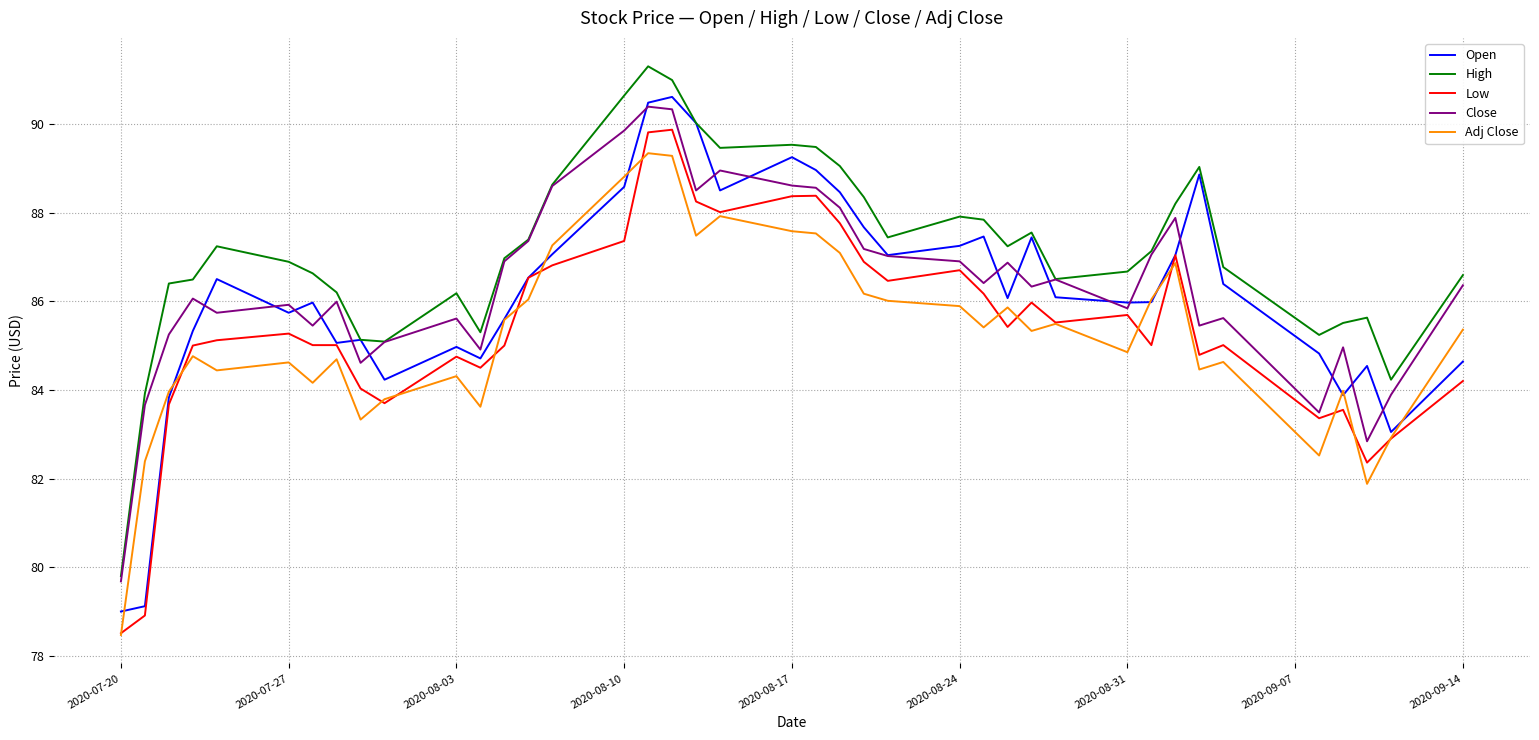

True or false: Close and Adj Close intersect in this chart.

False